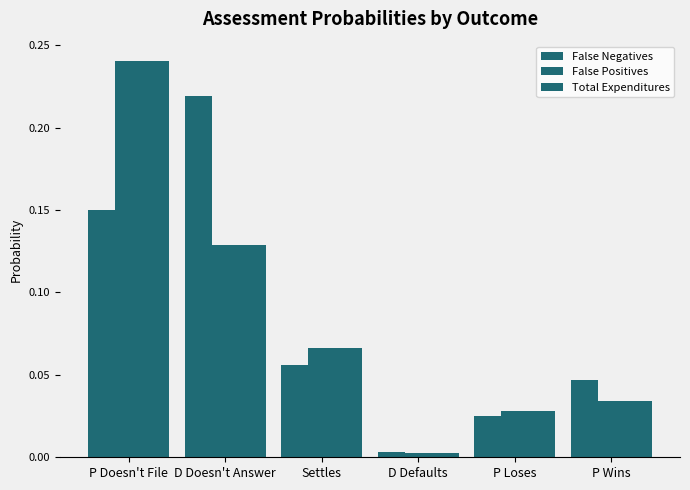

Between D Defaults and P Wins, which is larger?

P Wins